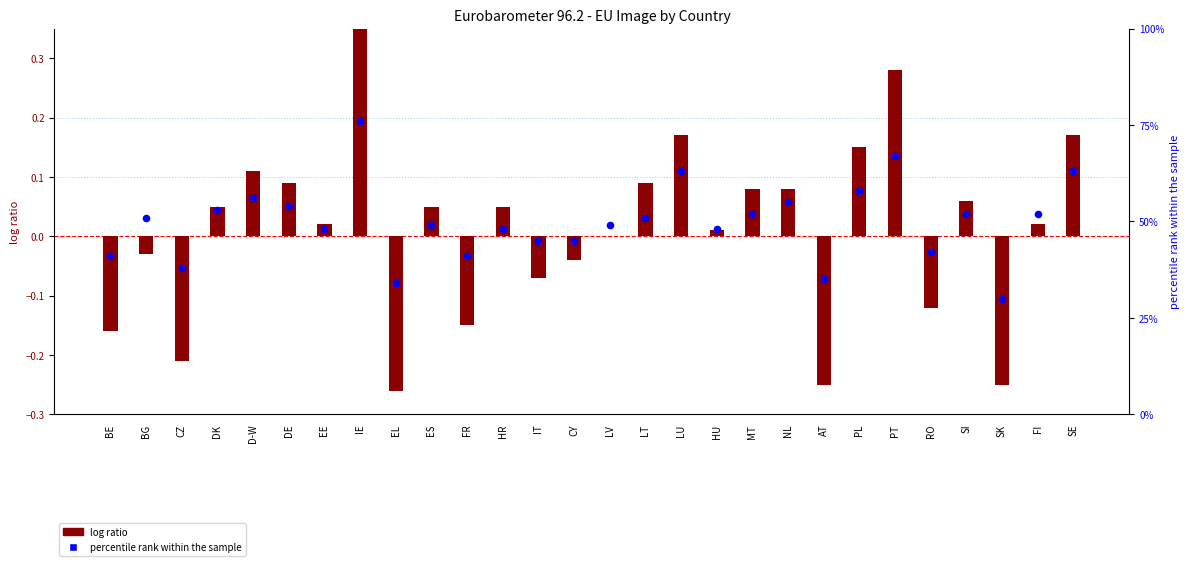

Is the value of log ratio at EL greater than the value of percentile rank within the sample at PL?

No